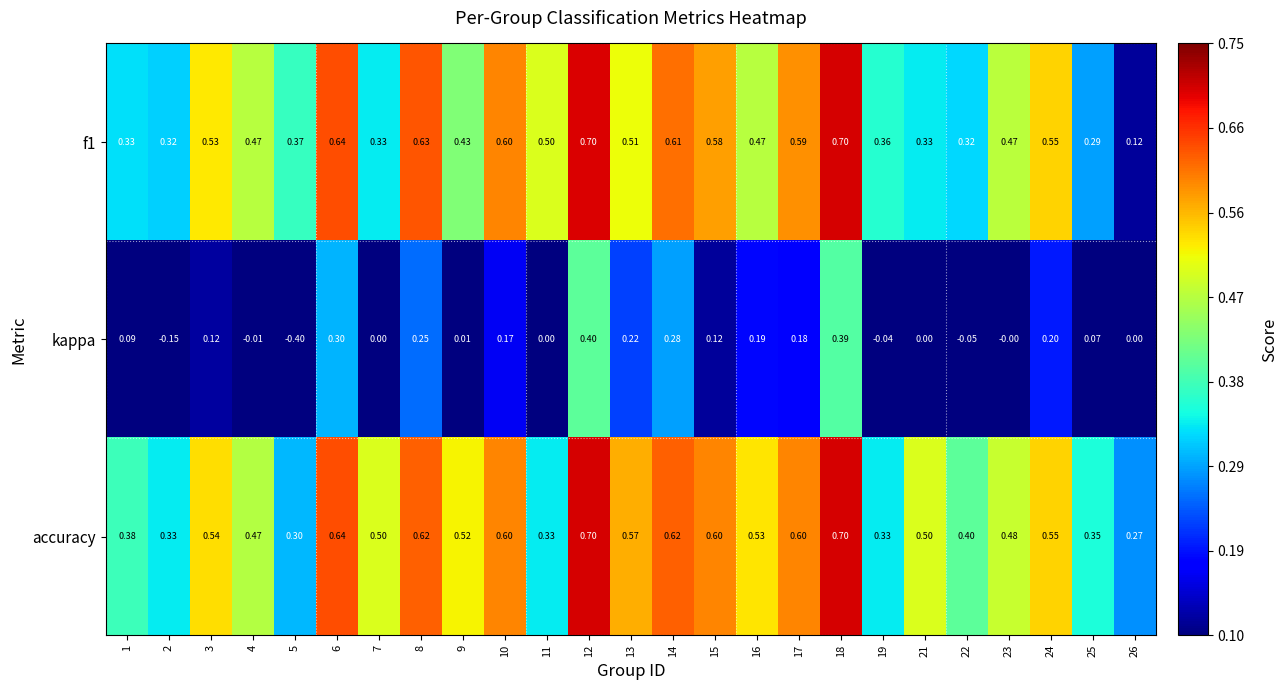

Which series has the largest total across all categories?

accuracy